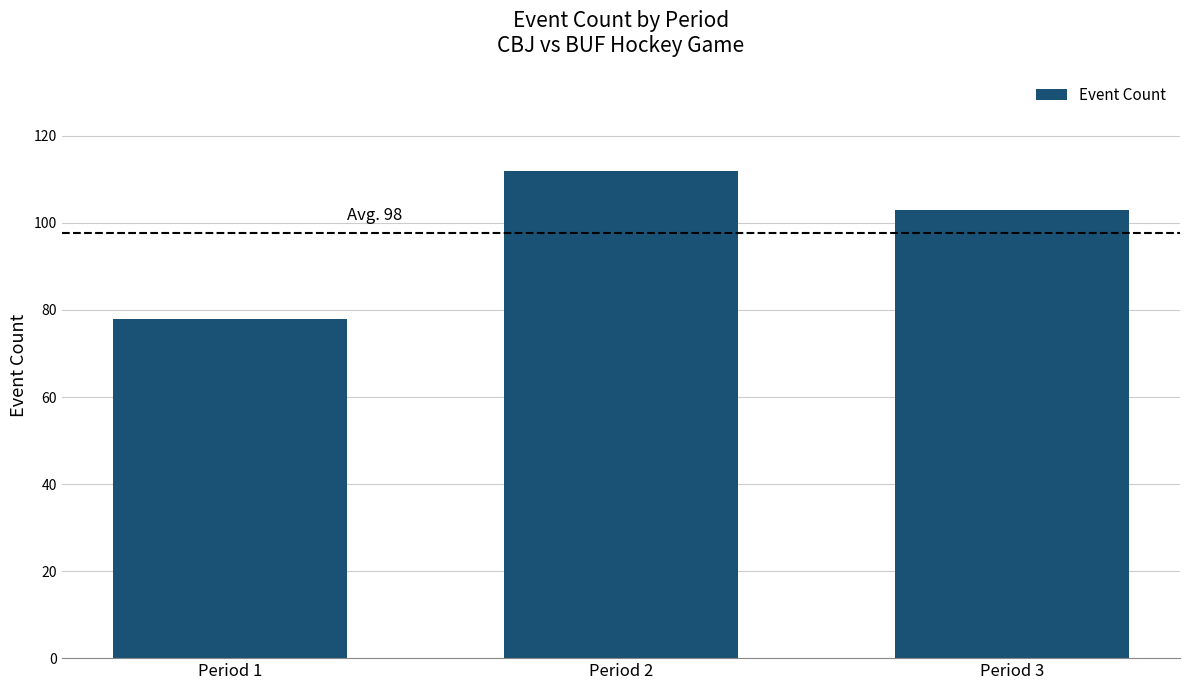

Reading right to left, extract all data points from this chart.

103	112	78